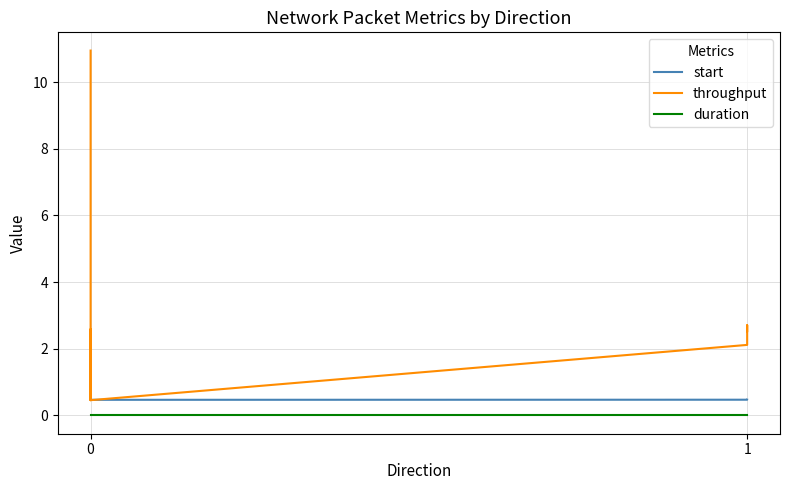

Which series has the largest total across all categories?

throughput